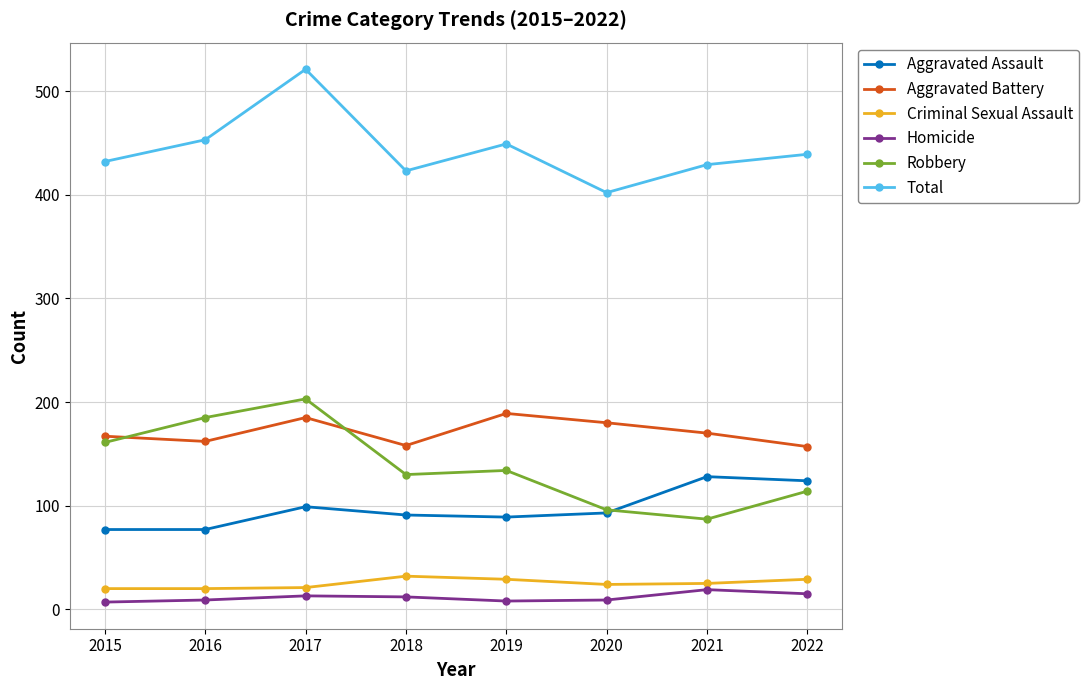

True or false: Aggravated Assault and Criminal Sexual Assault intersect in this chart.

False